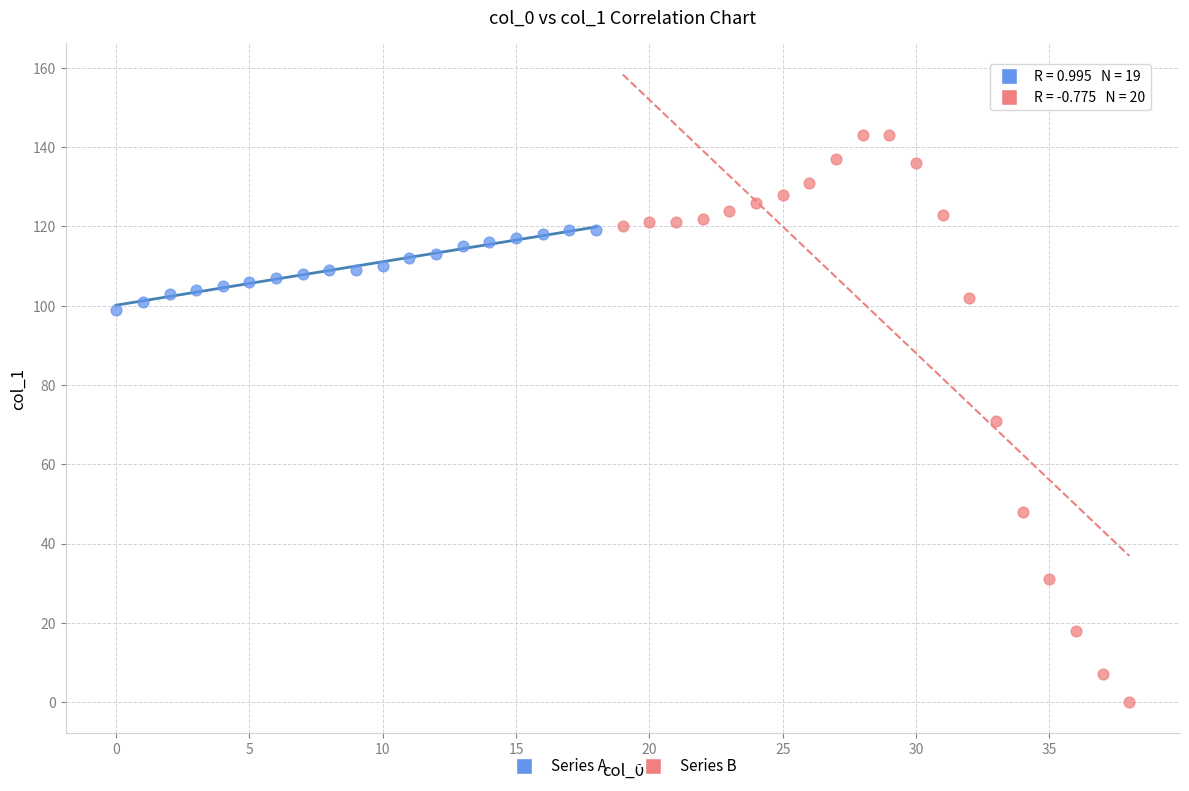

What are all the series names shown in the legend?

Series A, Series B